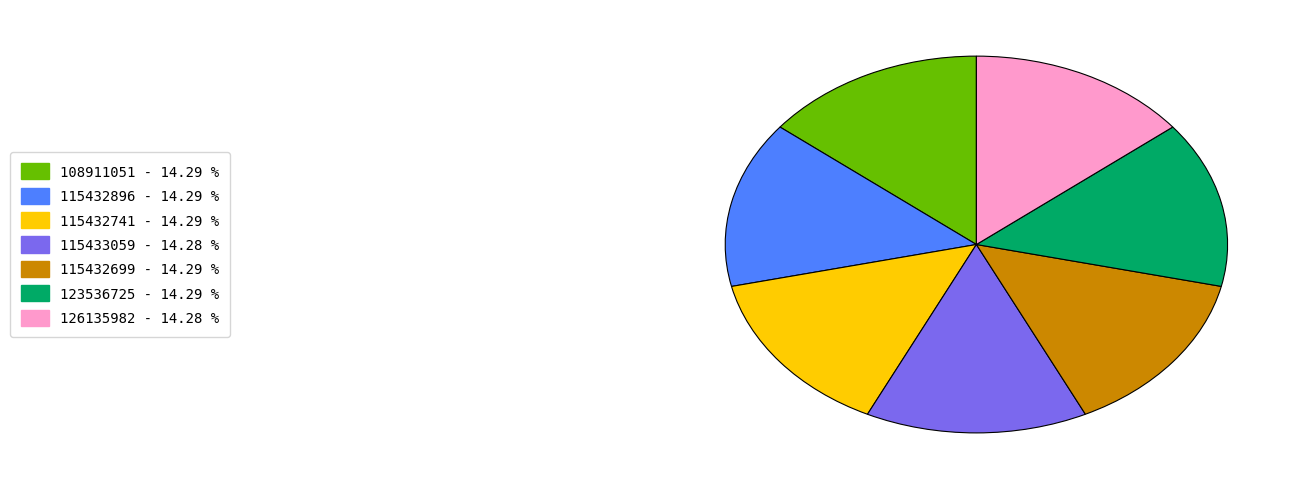

Is there any slice that represents more than half of the pie?

No